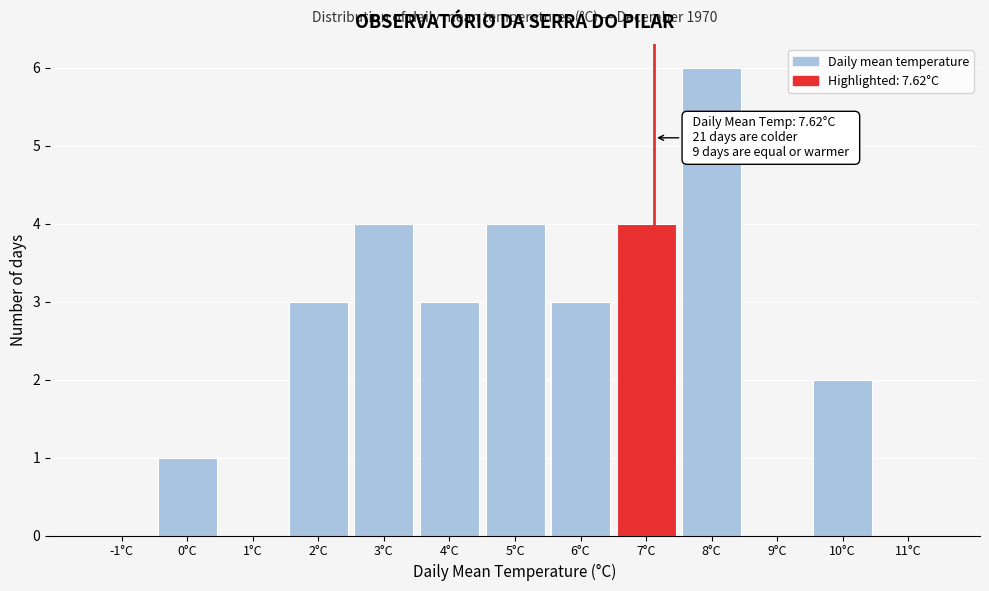

Reading left to right, list all the values displayed in this chart.

-1°C=0	0°C=1	1°C=0	2°C=3	3°C=4	4°C=3	5°C=4	6°C=3	7°C=4	8°C=6	9°C=0	10°C=2	11°C=0